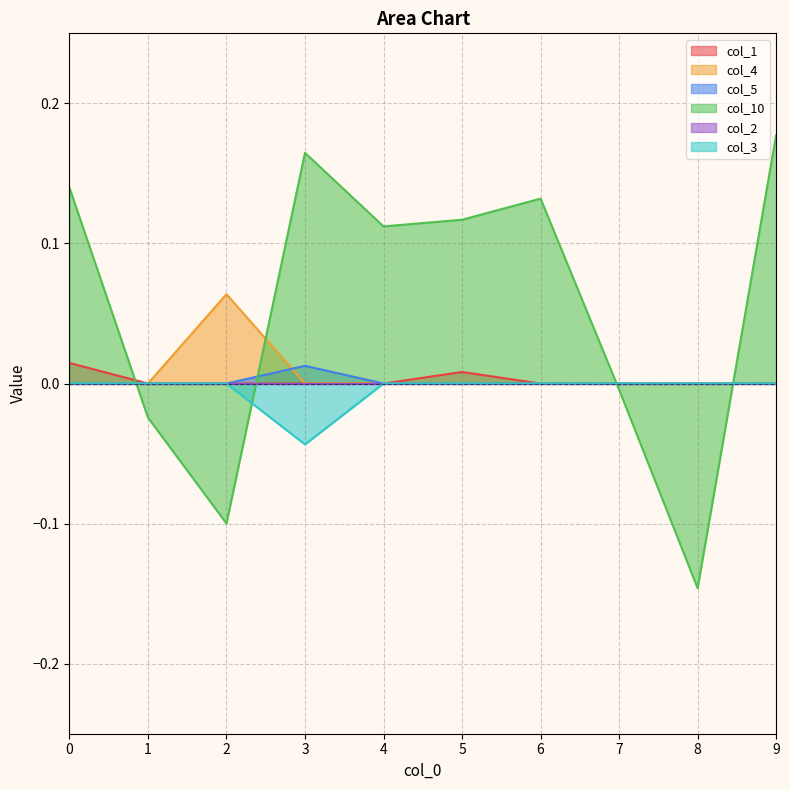

True or false: col_1 and col_5 intersect in this chart.

False